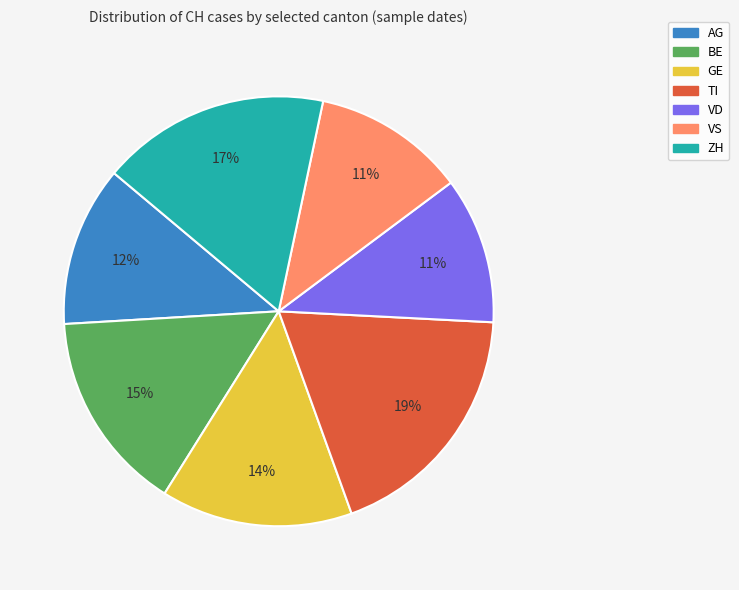

What is the ratio of the value at ZH to the value at AG?

1.4